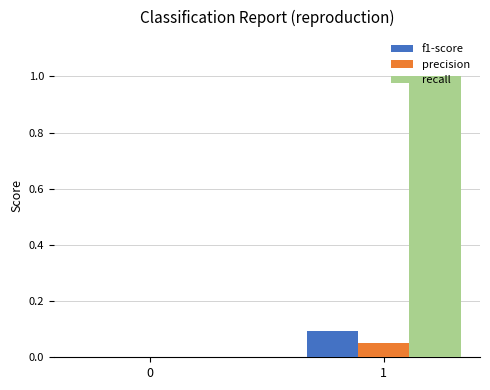

What is the maximum value shown in the chart?

1.0